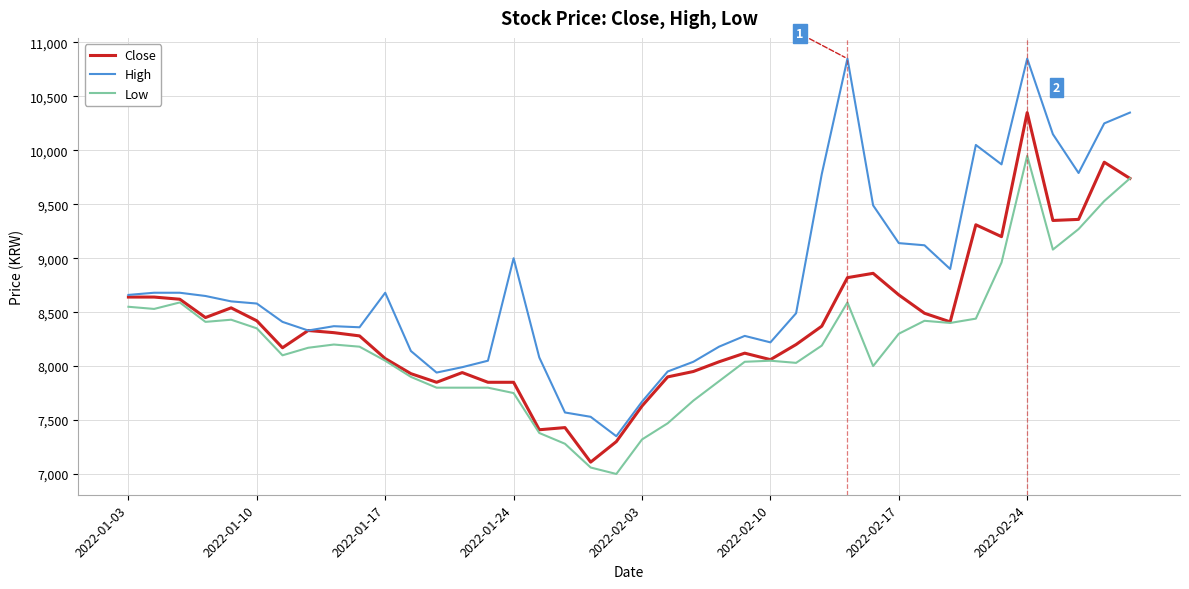

Which series has the largest range (max minus min)?

High